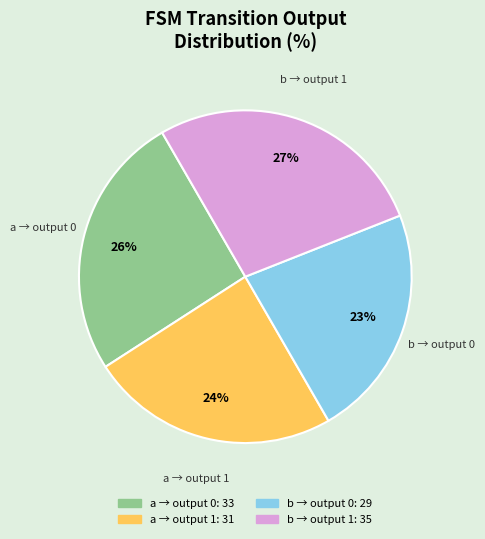

Is there any slice that represents more than half of the pie?

No